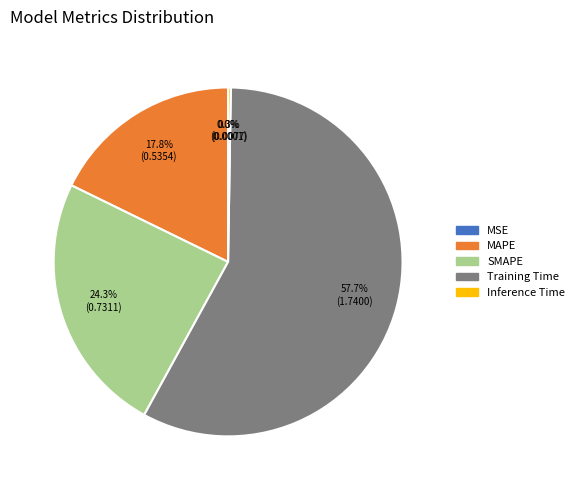

Which category accounts for the majority?

Training Time